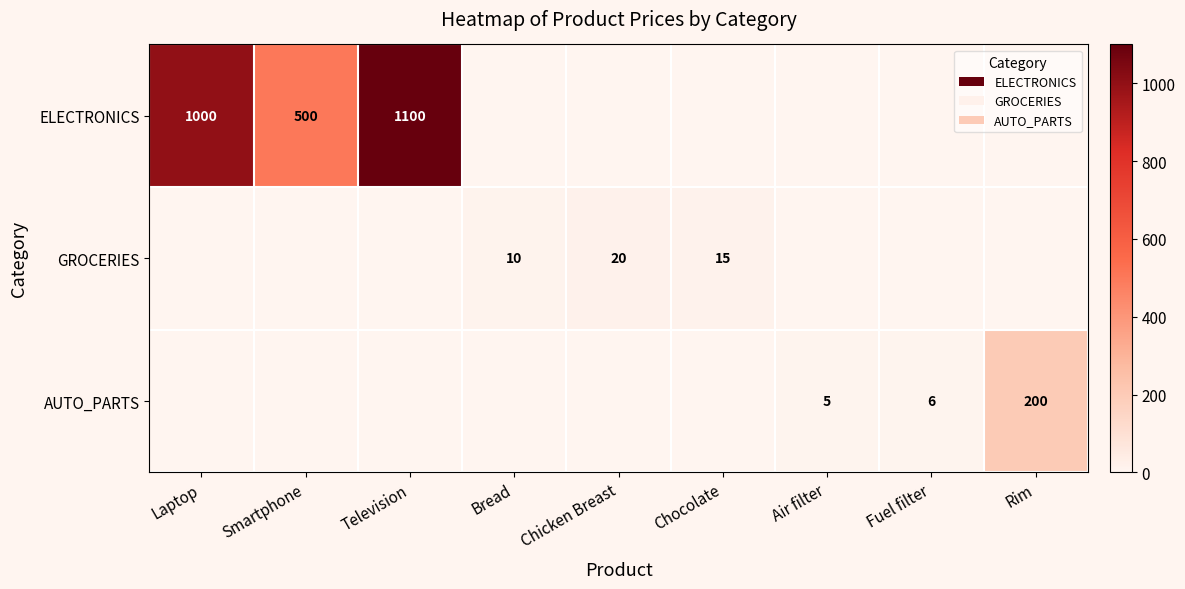

The AUTO_PARTS series shows 5 at Air filter. True or false?

True